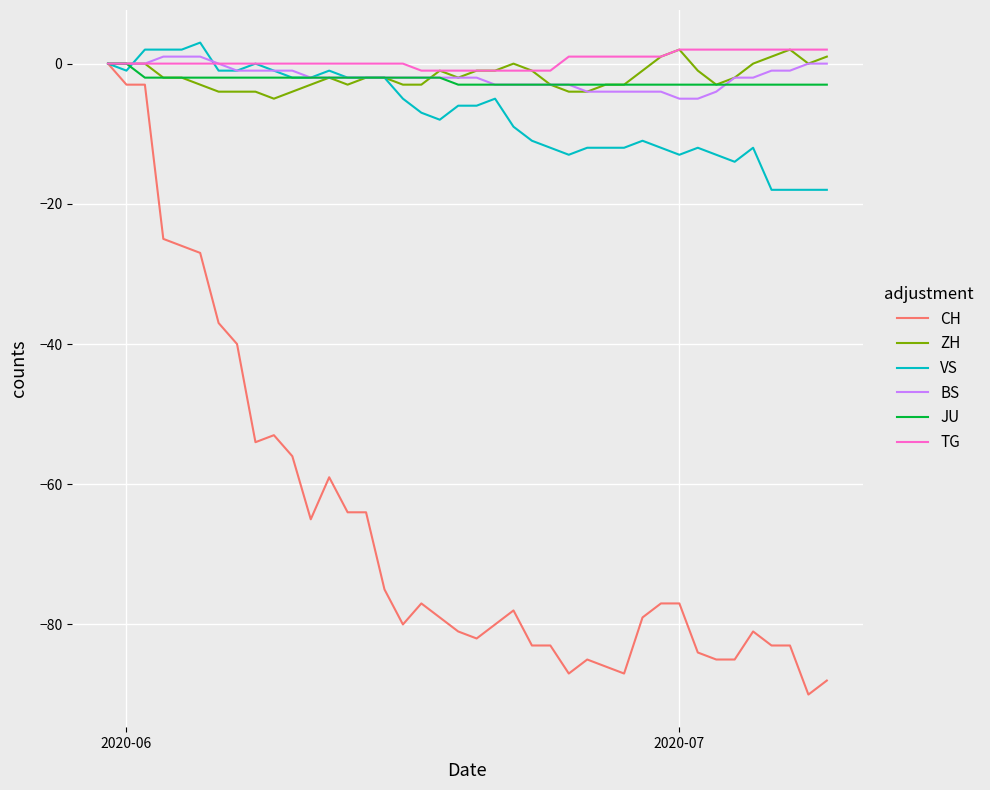

What is the difference between the maximum and second lowest values in the CH series?

88